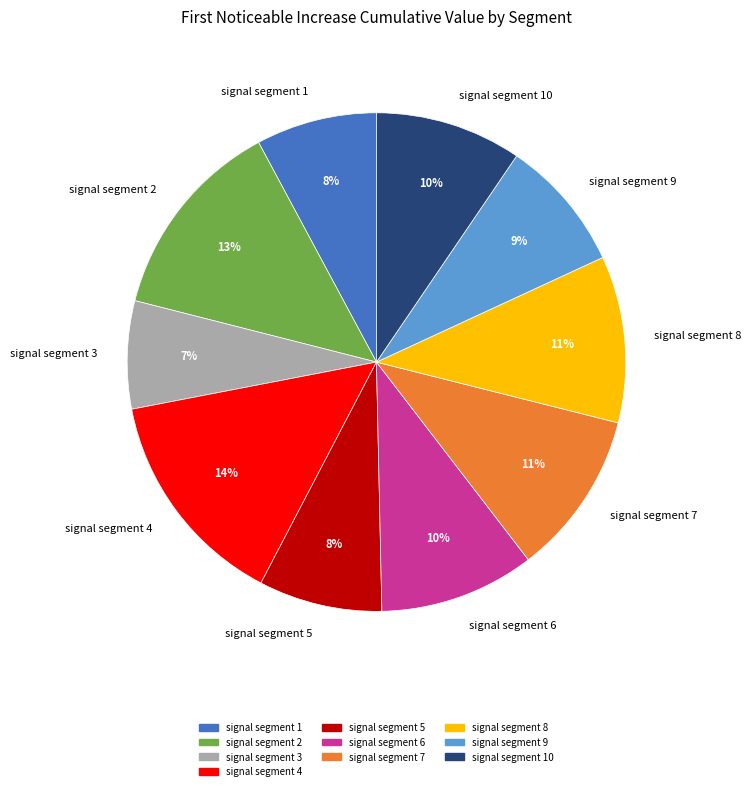

Count the number of slices in the pie.

10